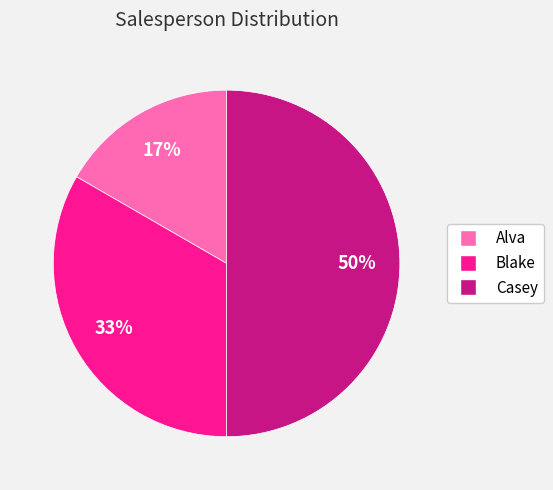

Which slice is the largest?

Casey